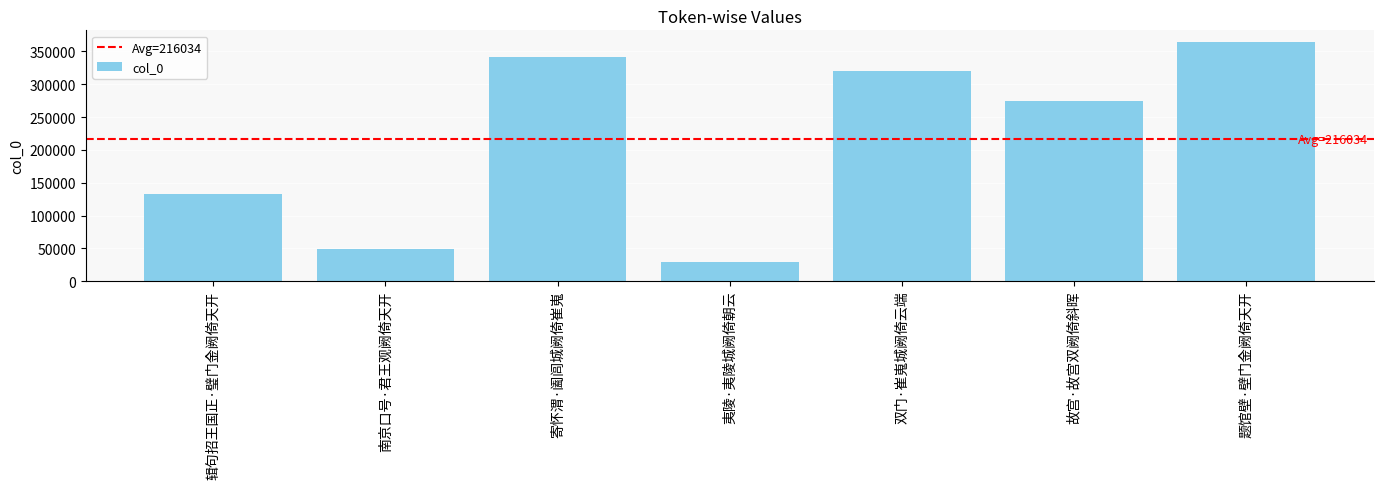

Is it true that the value at 寄怀渭·阖闾城阙倚崔嵬 is 237847?

False